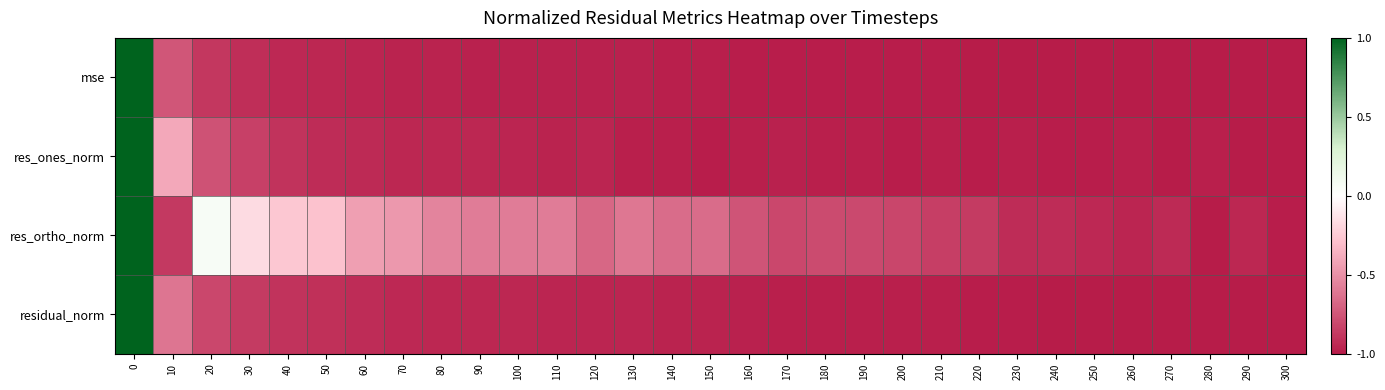

What is the difference between the highest and lowest values at 90?

0.4